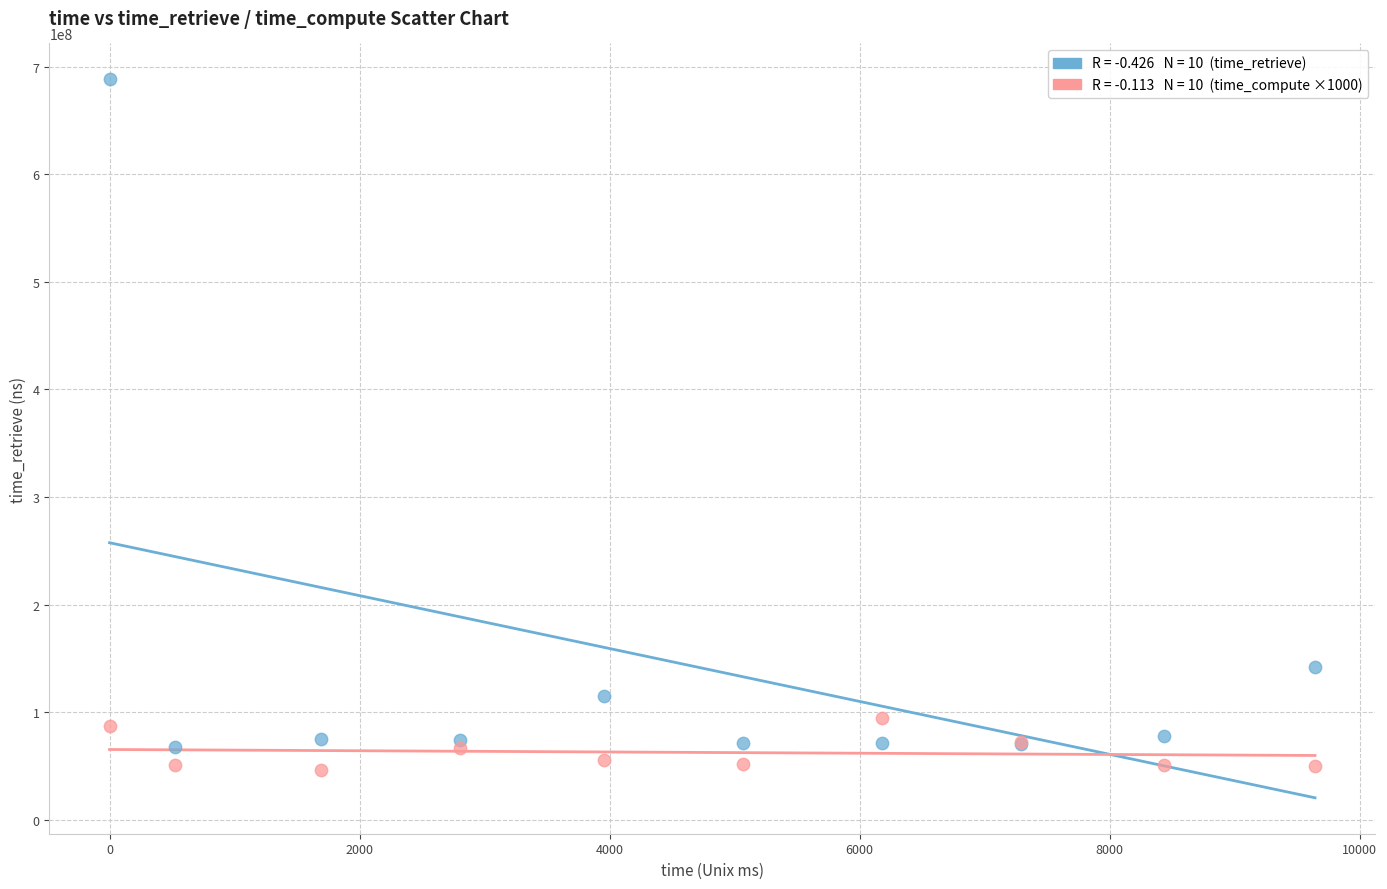

Across all series, what Y value is closest to 367103158?

141529512